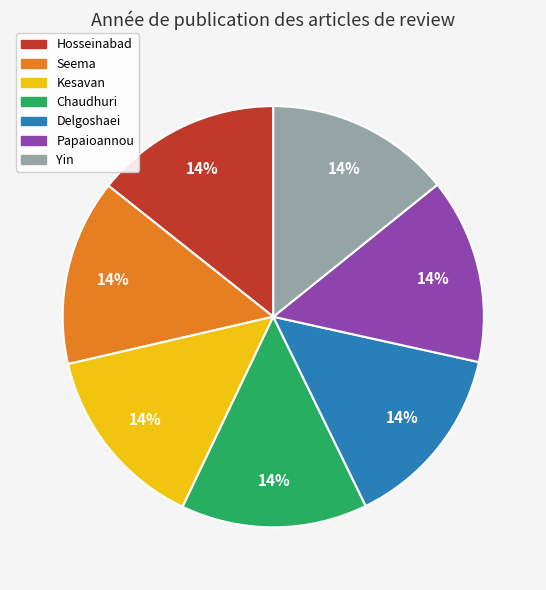

True or false: Papaioannou accounts for 26% of the total.

False